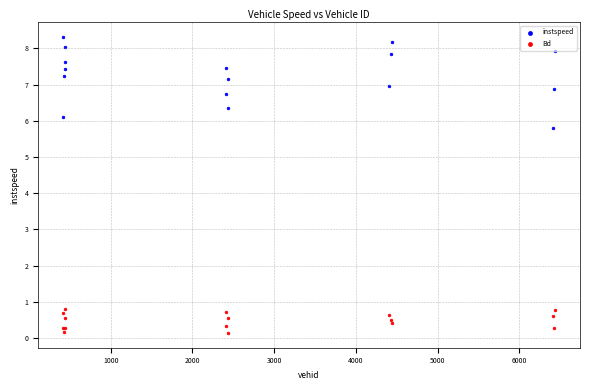

Which series contains the highest Y value?

instspeed